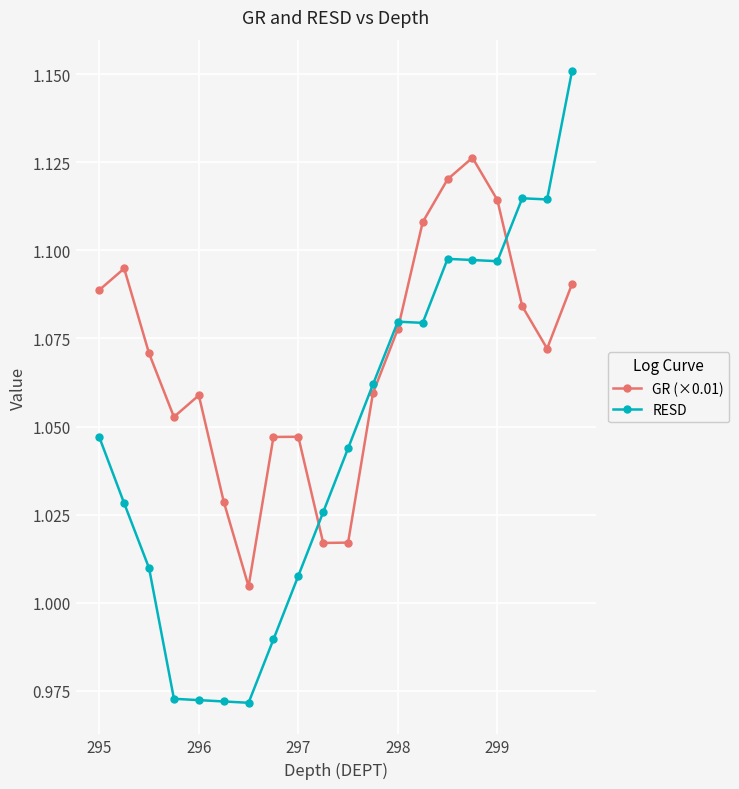

Which series has the widest spread of values?

RESD